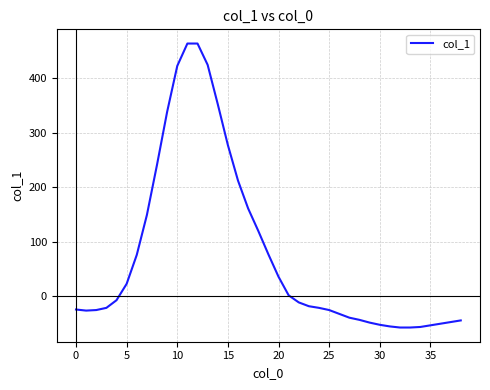

What is the greatest value displayed?

463